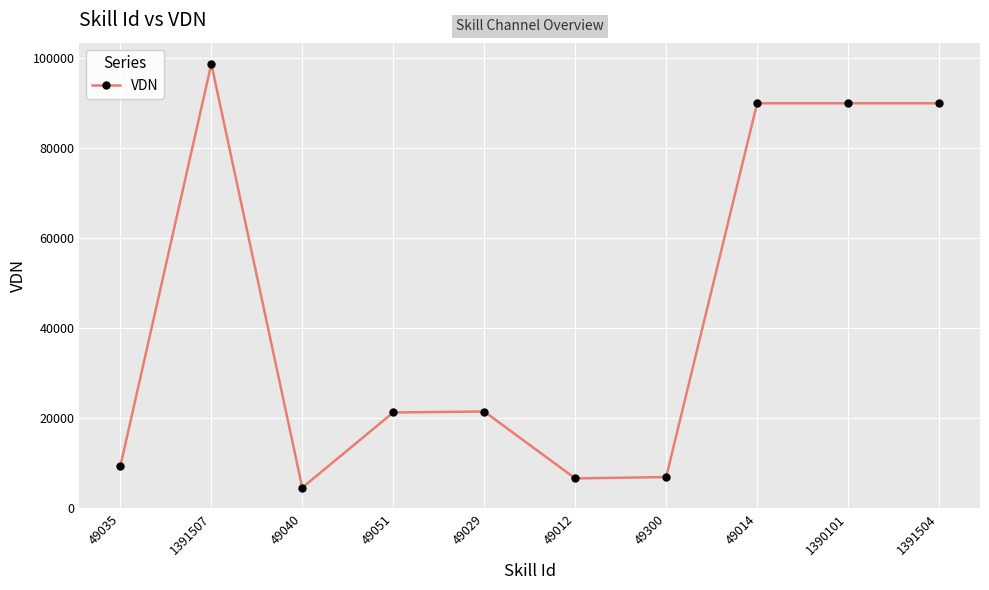

Between 49029 and 49014, which is larger?

49014